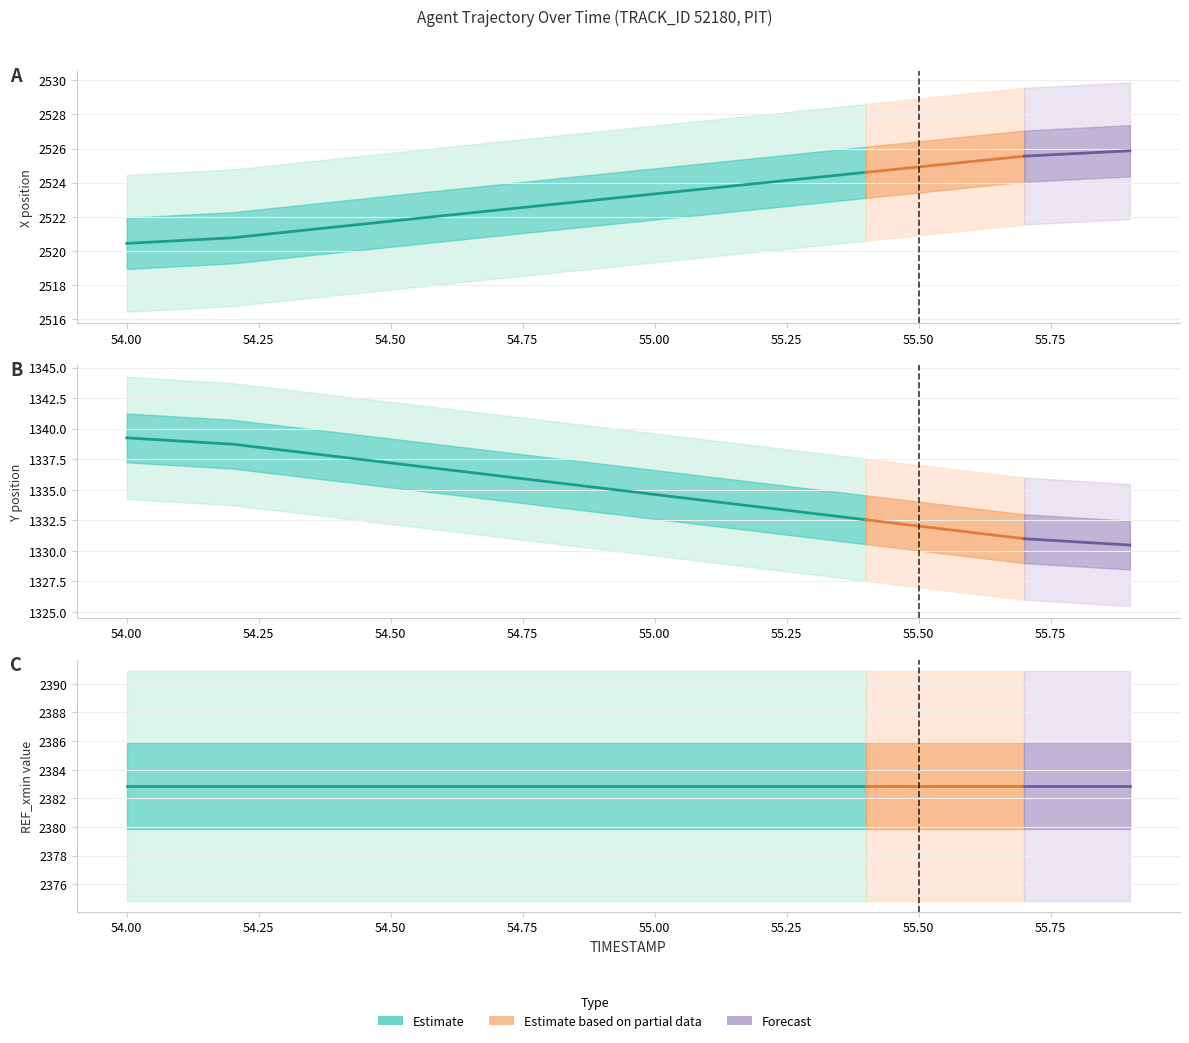

Between 54.1 and 55.3, which series saw the biggest shift?

Y